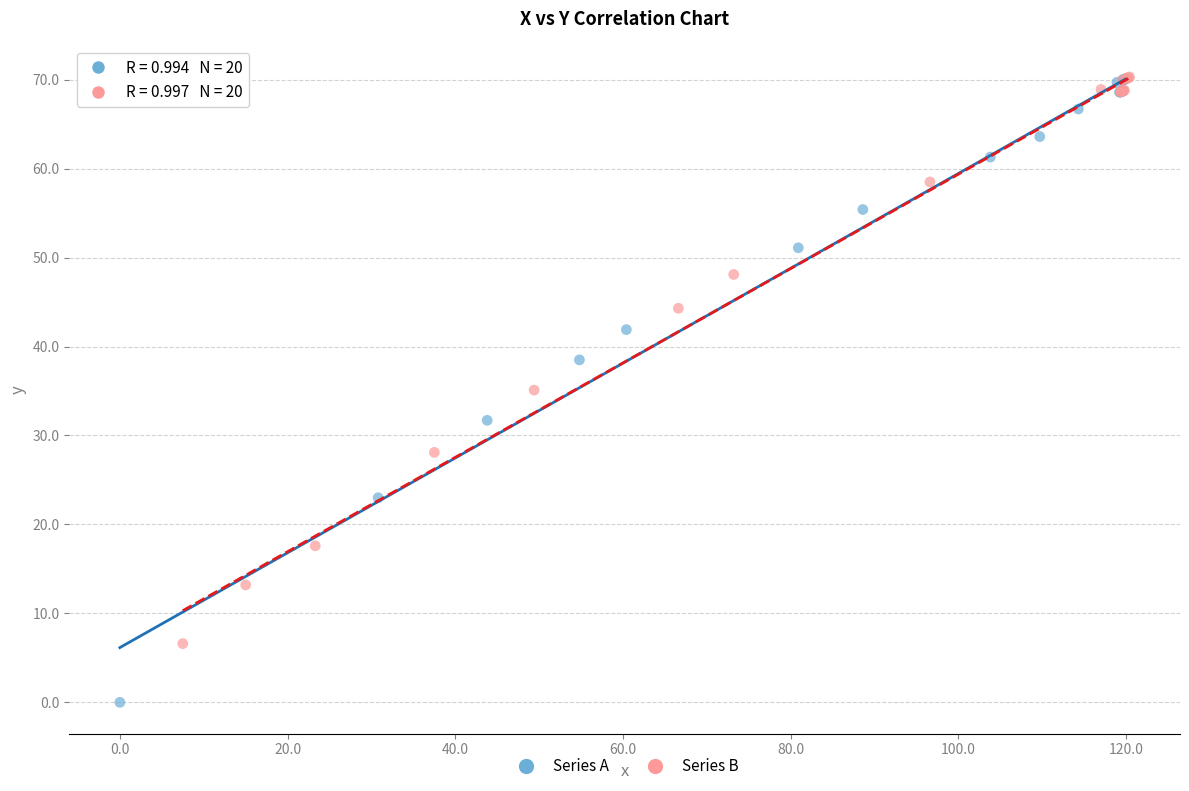

Which series contains the lowest Y value?

Series A